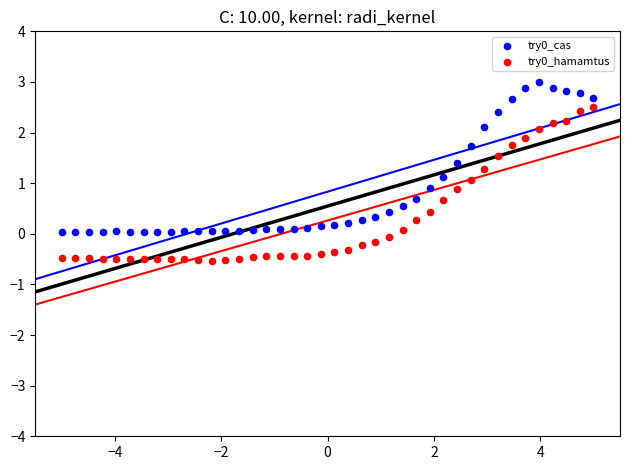

Across all data points, what is the range of Y values (max minus min)?

3.5